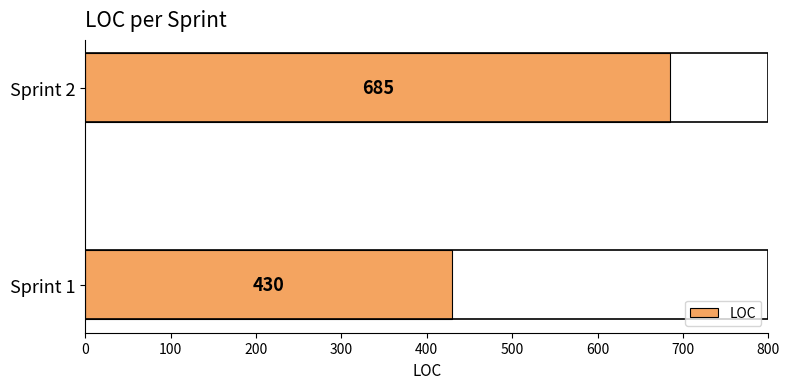

Between Sprint 1 and Sprint 2, which is larger?

Sprint 2